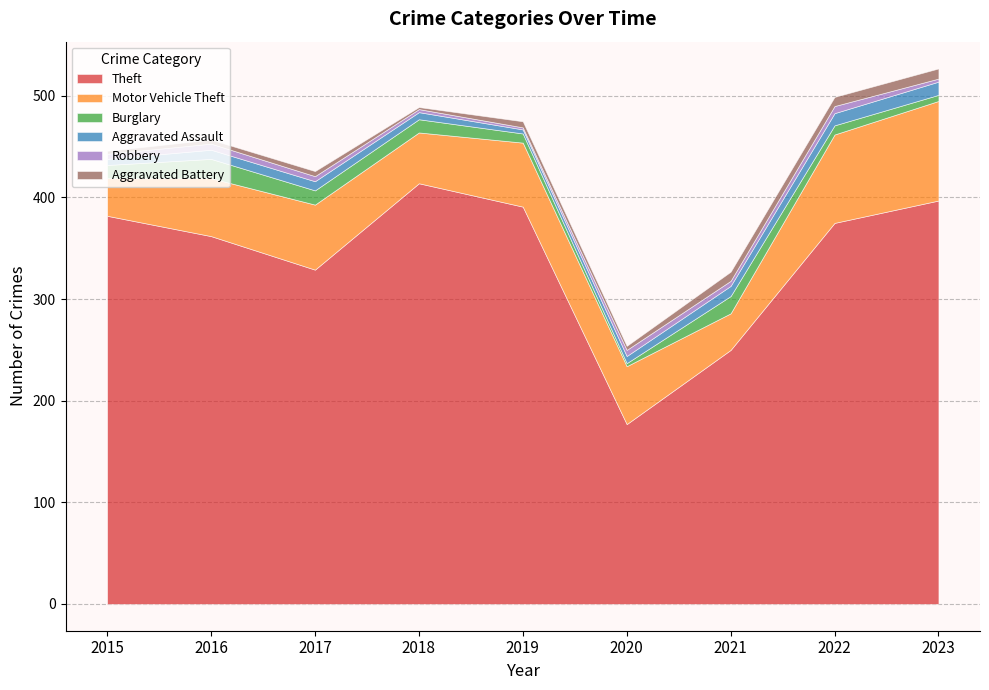

What is the value of the Robbery point at the 2nd from the left?

6